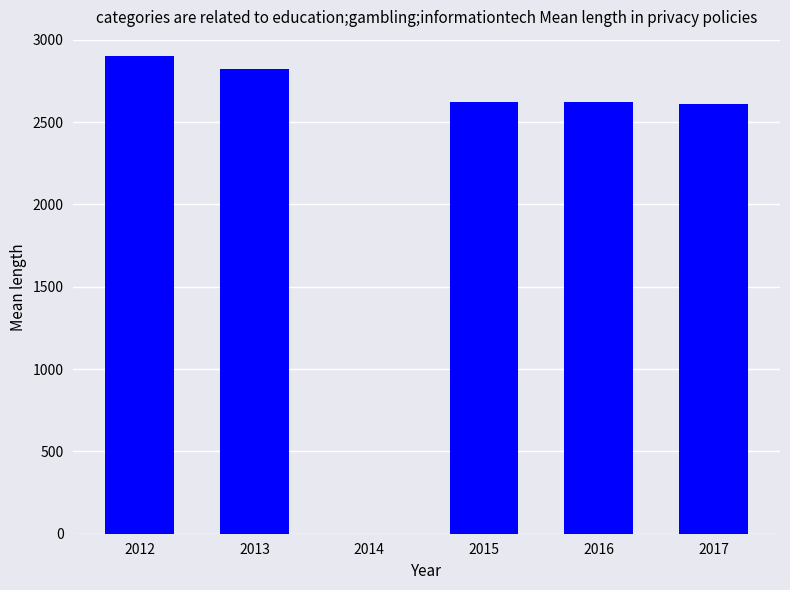

What is the difference between the values at 2012 and 2016?

280